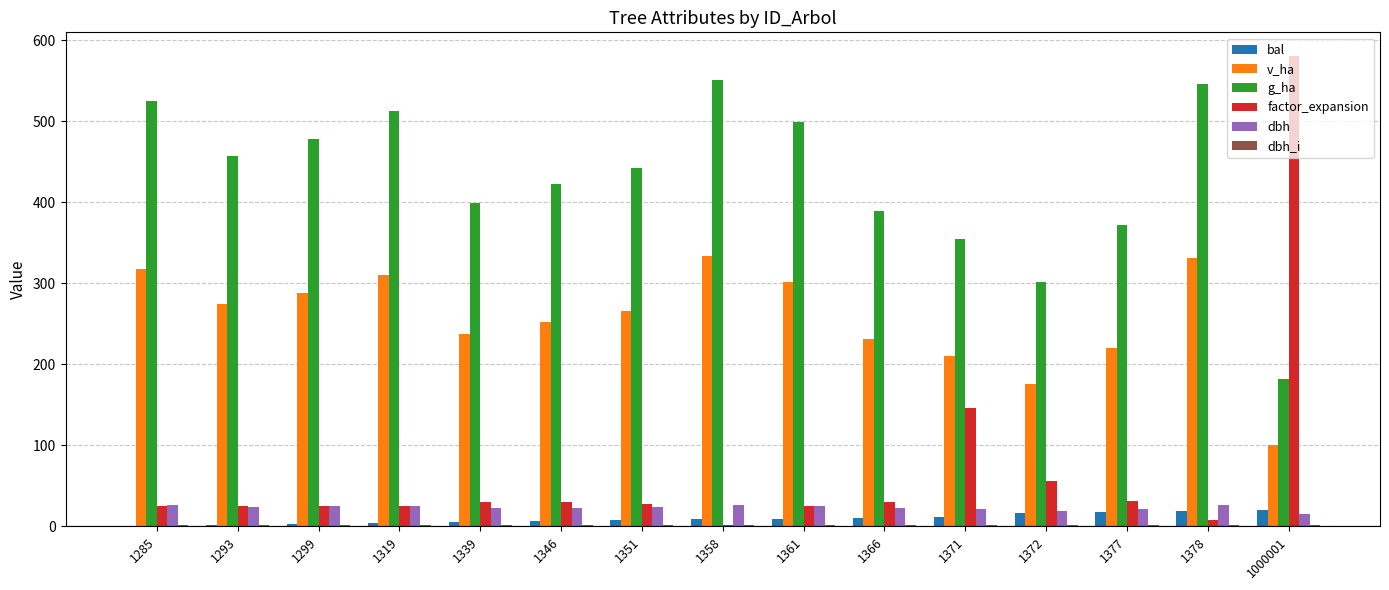

Is the value of dbh at 1358 greater than the value of bal at 1361?

Yes